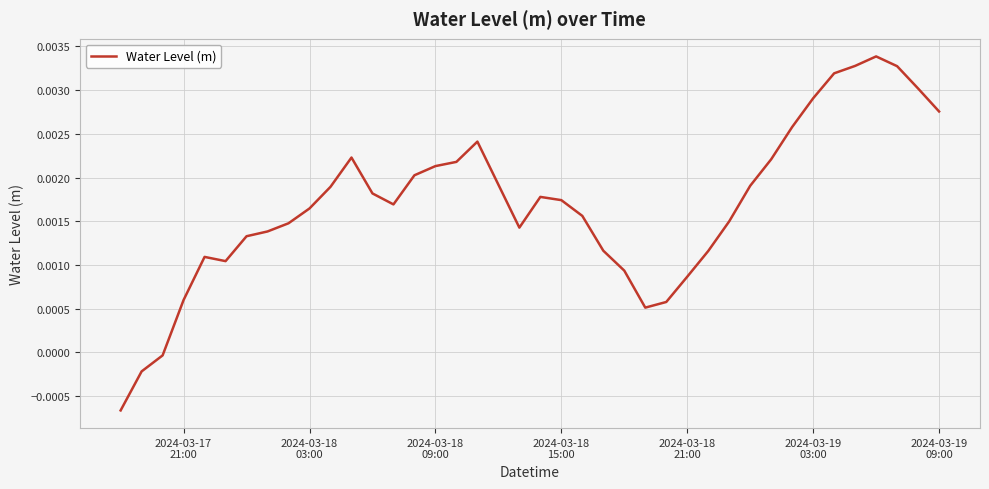

How many values are below 0?

3